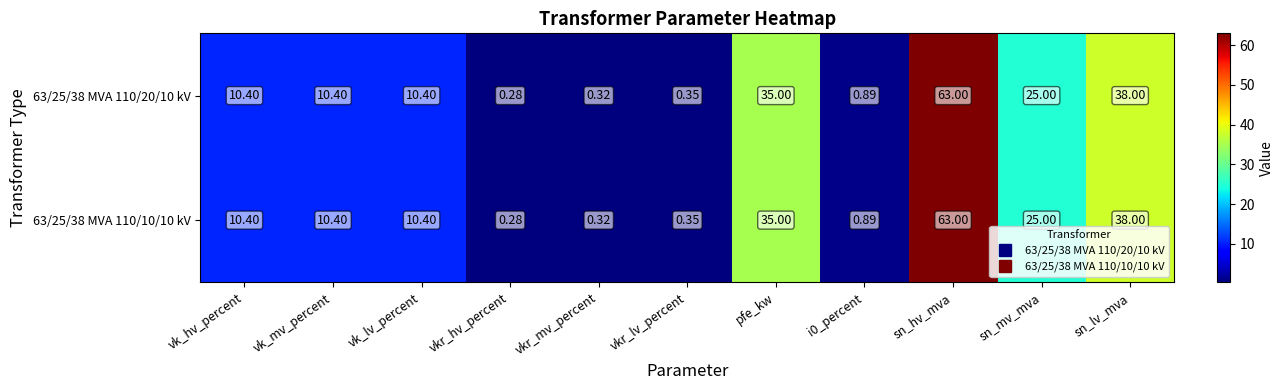

How many values in the 63/25/38 MVA 110/10/10 kV series exceed 10?

7